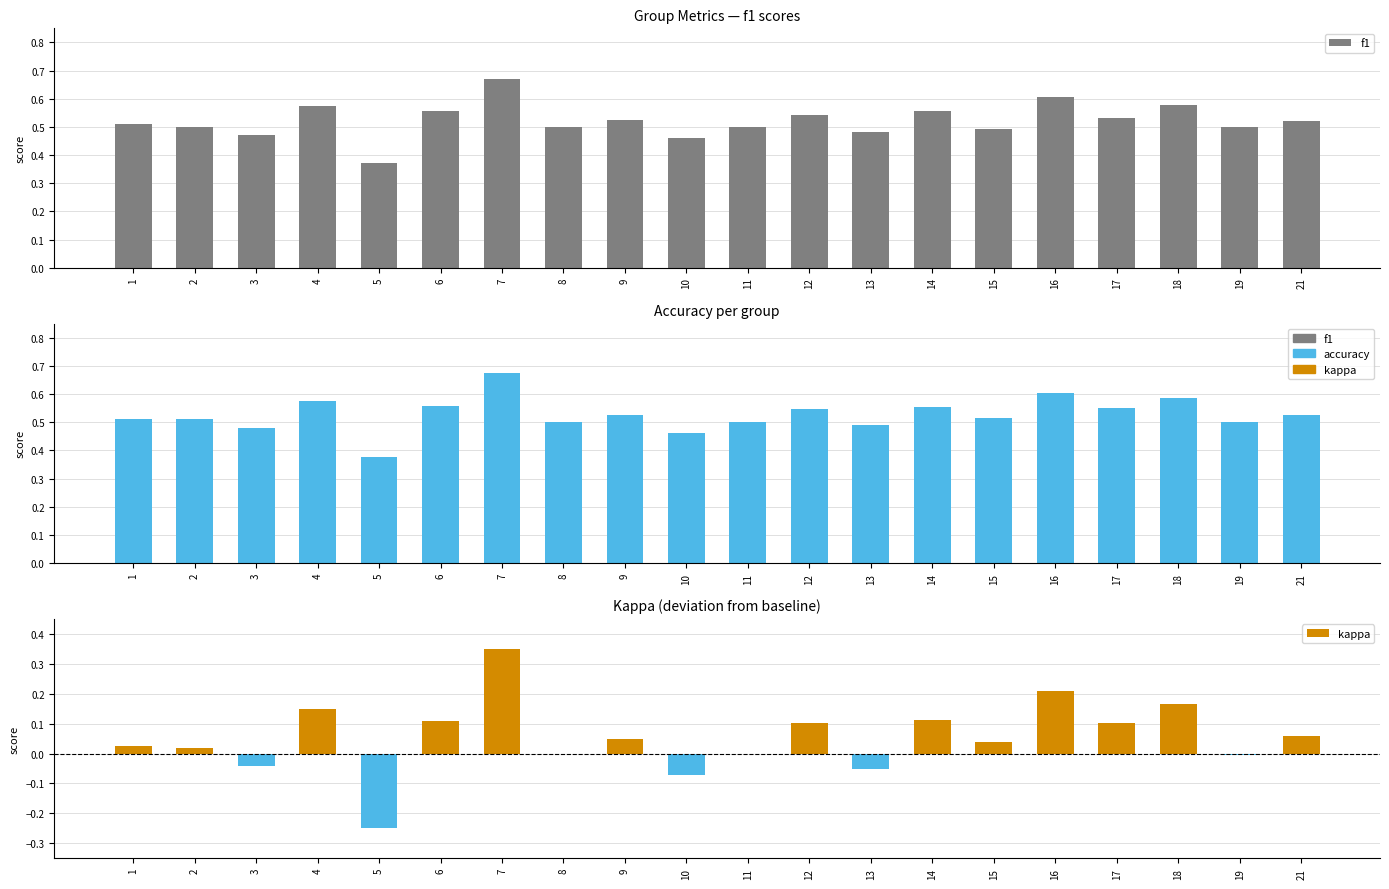

How many bars are there in each group?

3